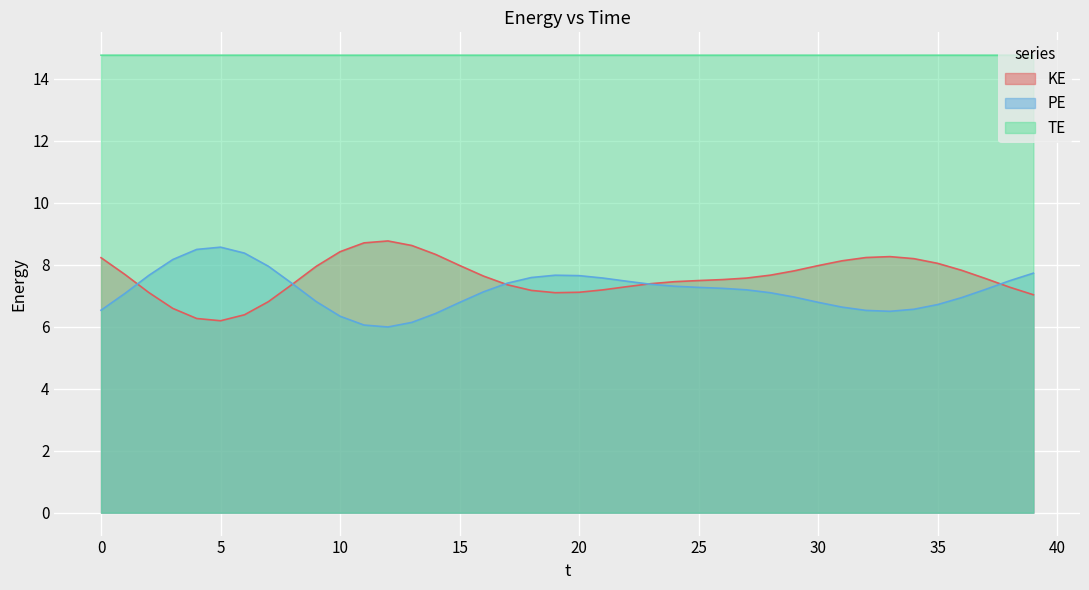

What is the difference between the highest and lowest values at 21?

7.6